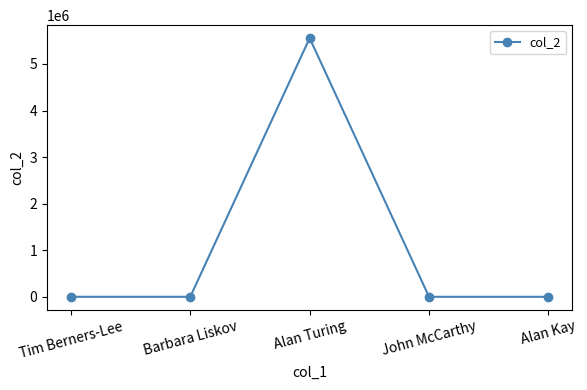

What is the sum of the values at Barbara Liskov and Tim Berners-Lee?

198.2